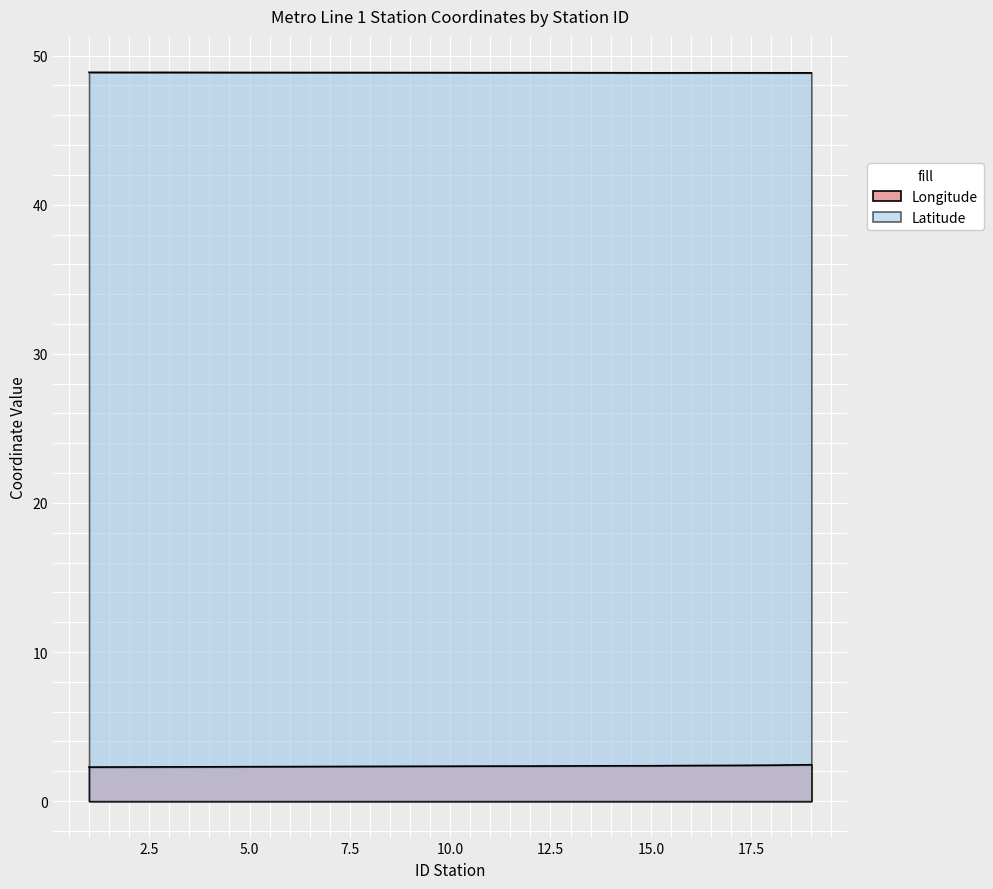

True or false: Longitude and Latitude intersect in this chart.

False